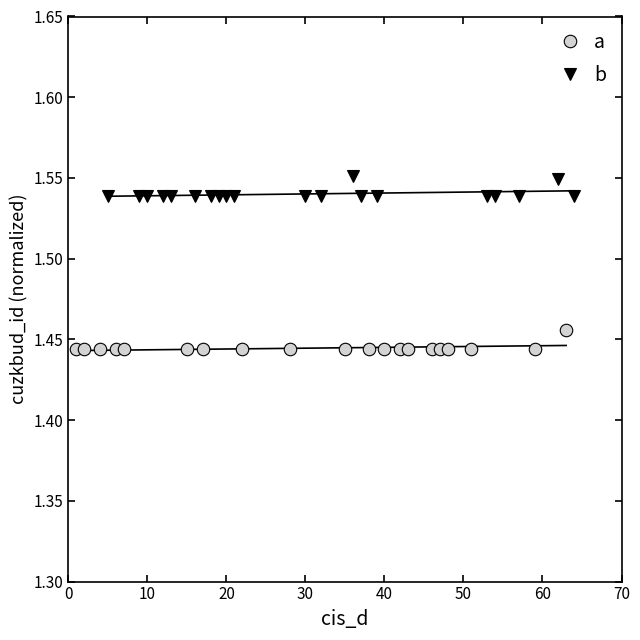

The b series shows 2.2 at 12. True or false?

False